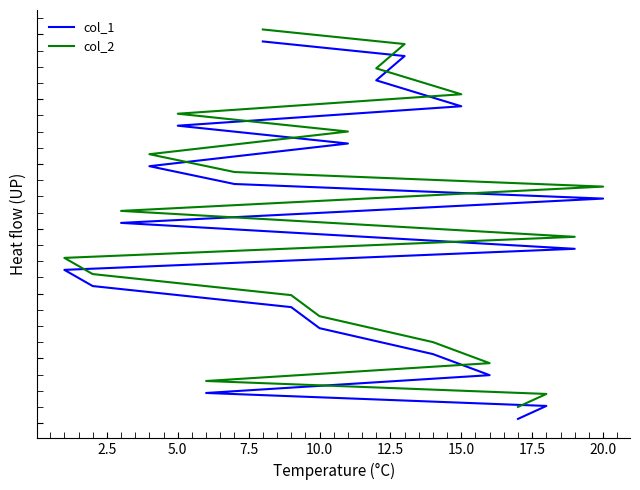

Rank the series by their maximum value, from highest to lowest.

col_2, col_1